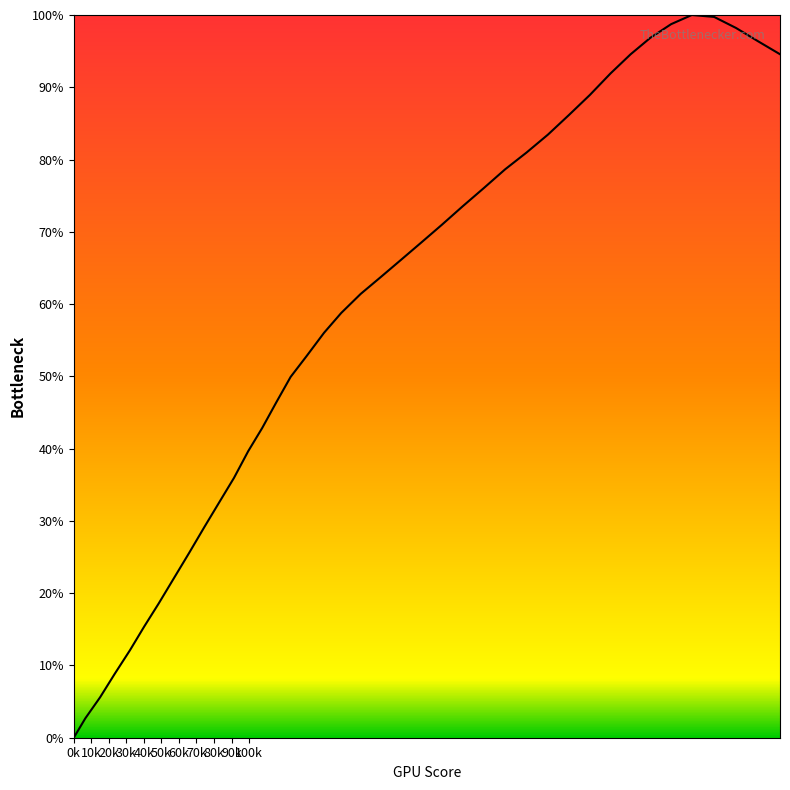

How many lines are shown in the chart?

1